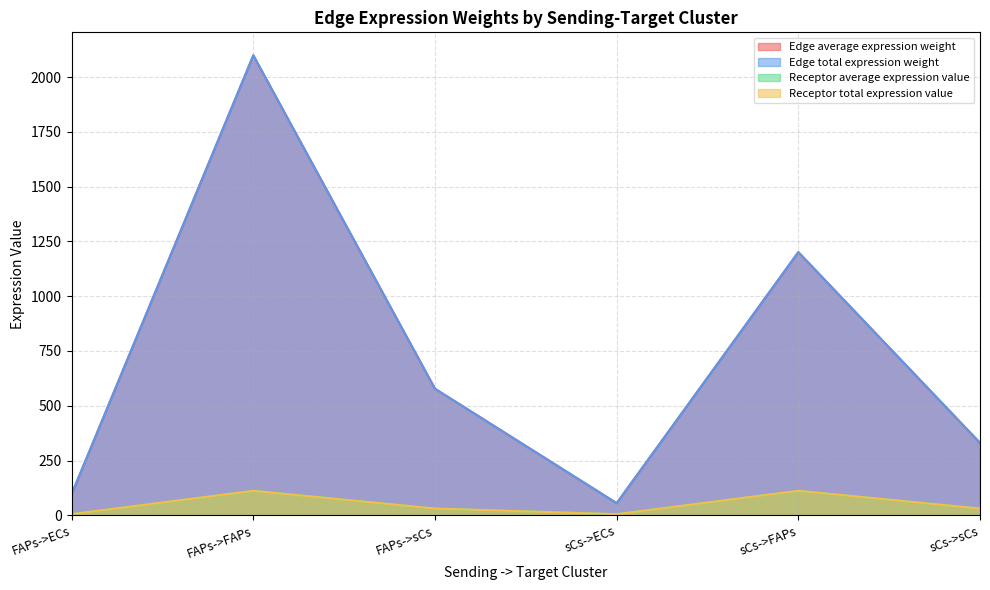

The Receptor average expression value series shows 111.7 at sCs->FAPs. True or false?

True